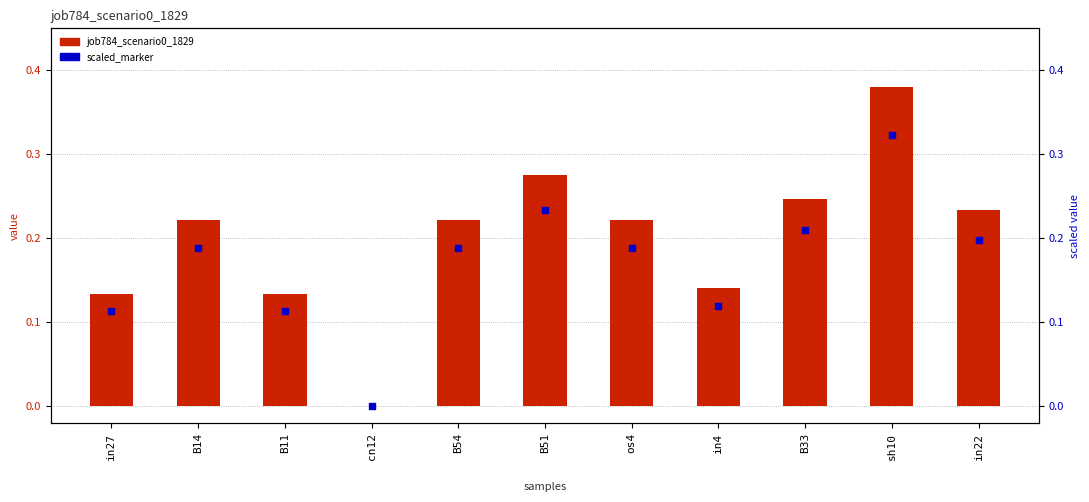

What are all the series names shown in the legend?

job784_scenario0_1829, scaled_marker